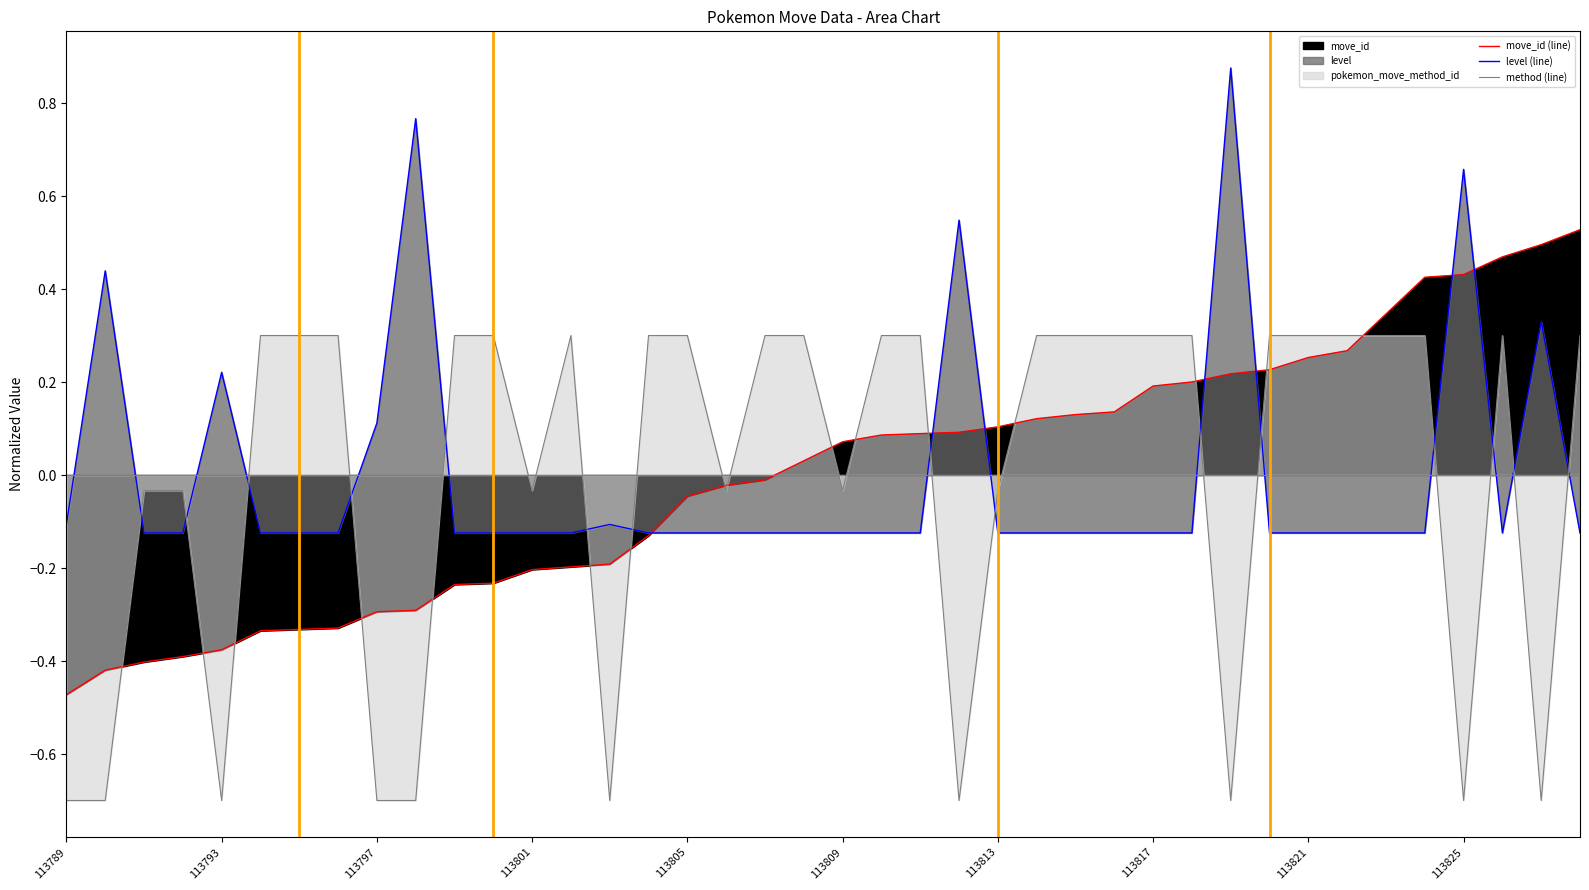

Is the value of level (line) at 10 greater than the value of move_id (line) at 113825?

Yes